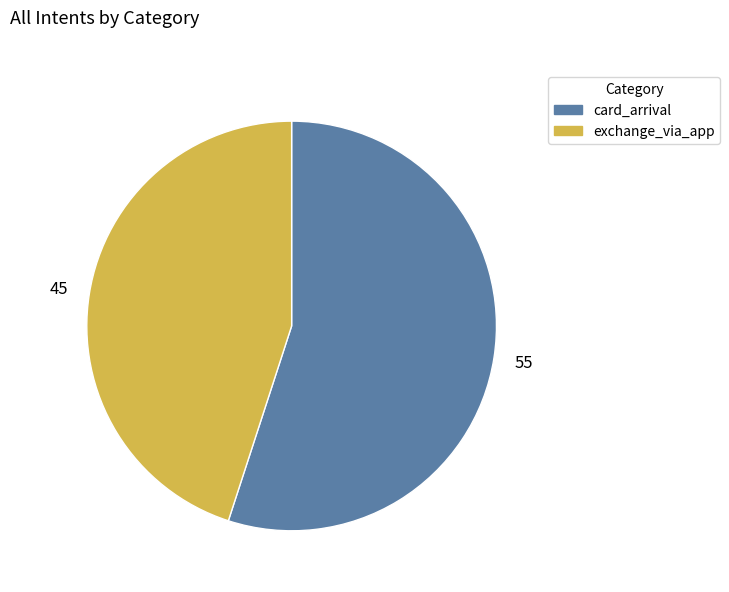

Do card_arrival and exchange_via_app together represent more than half of the pie?

Yes